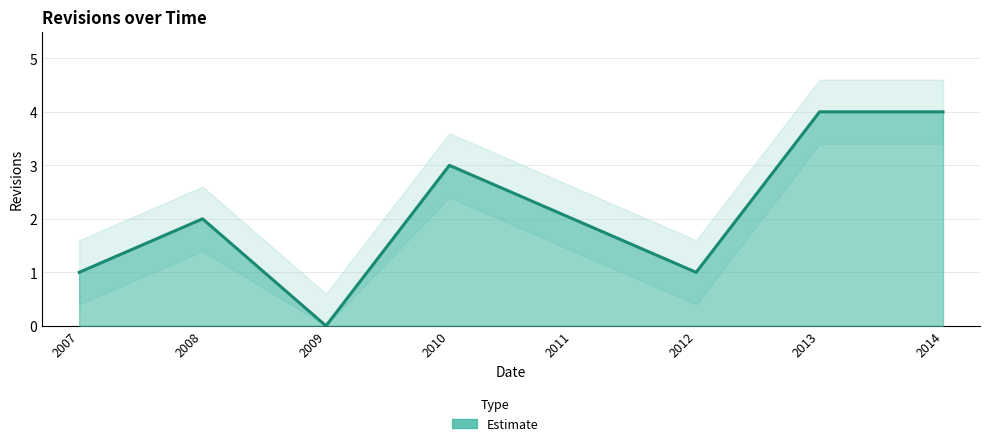

Where is the data nearest to the value 2?

2008